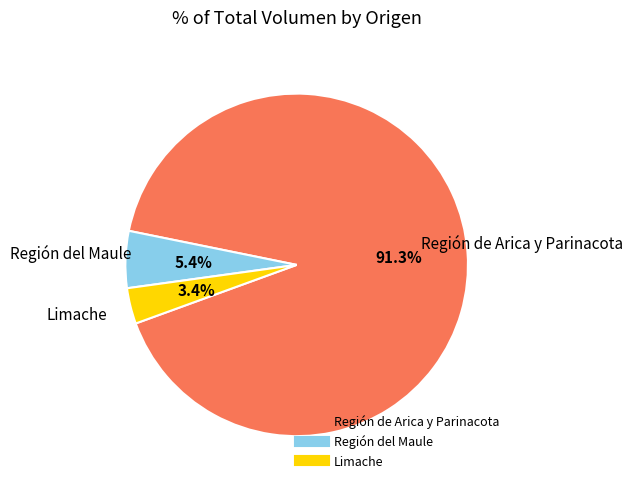

Does any single category account for the majority?

Yes